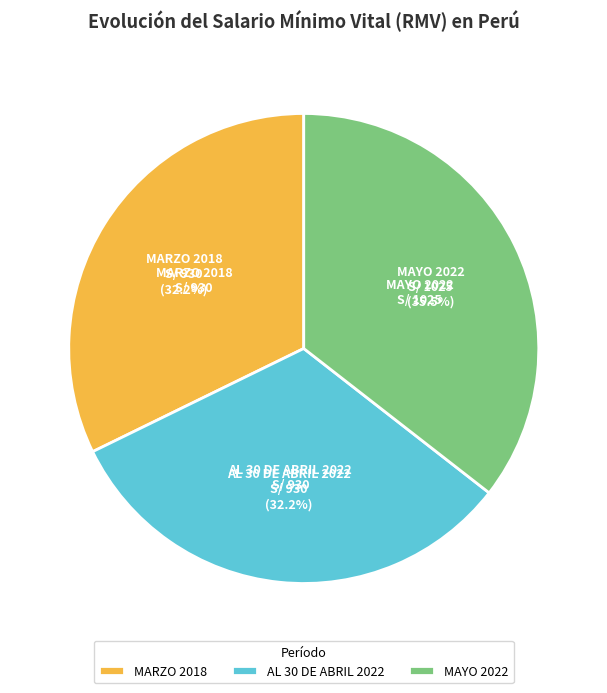

The AL 30 DE ABRIL 2022 slice represents 21% of the pie. True or false?

False